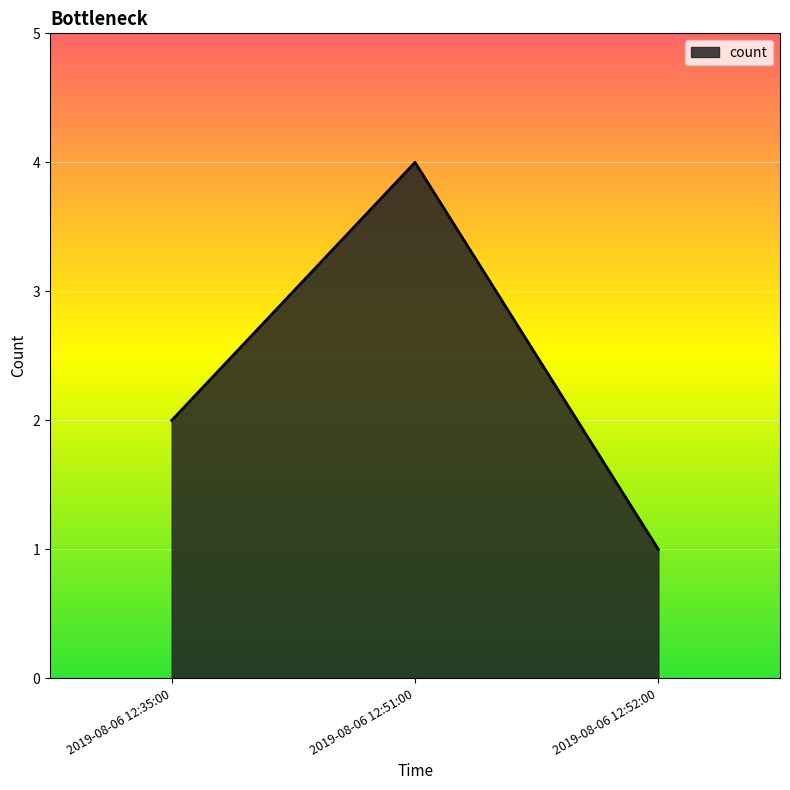

What is the difference between the maximum and minimum values?

3